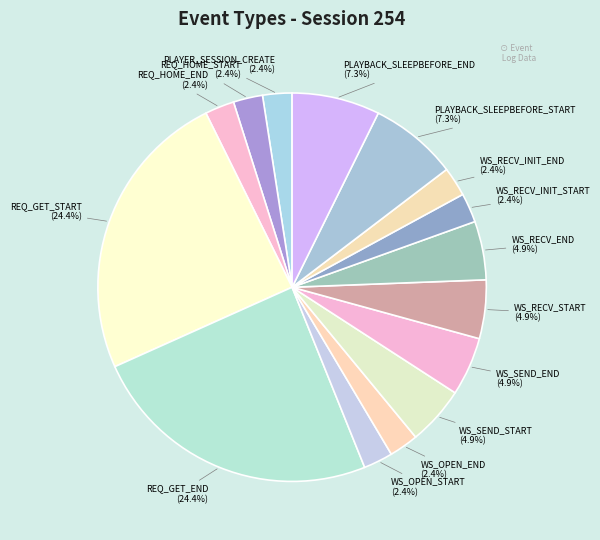

Is there a majority slice in this chart?

No